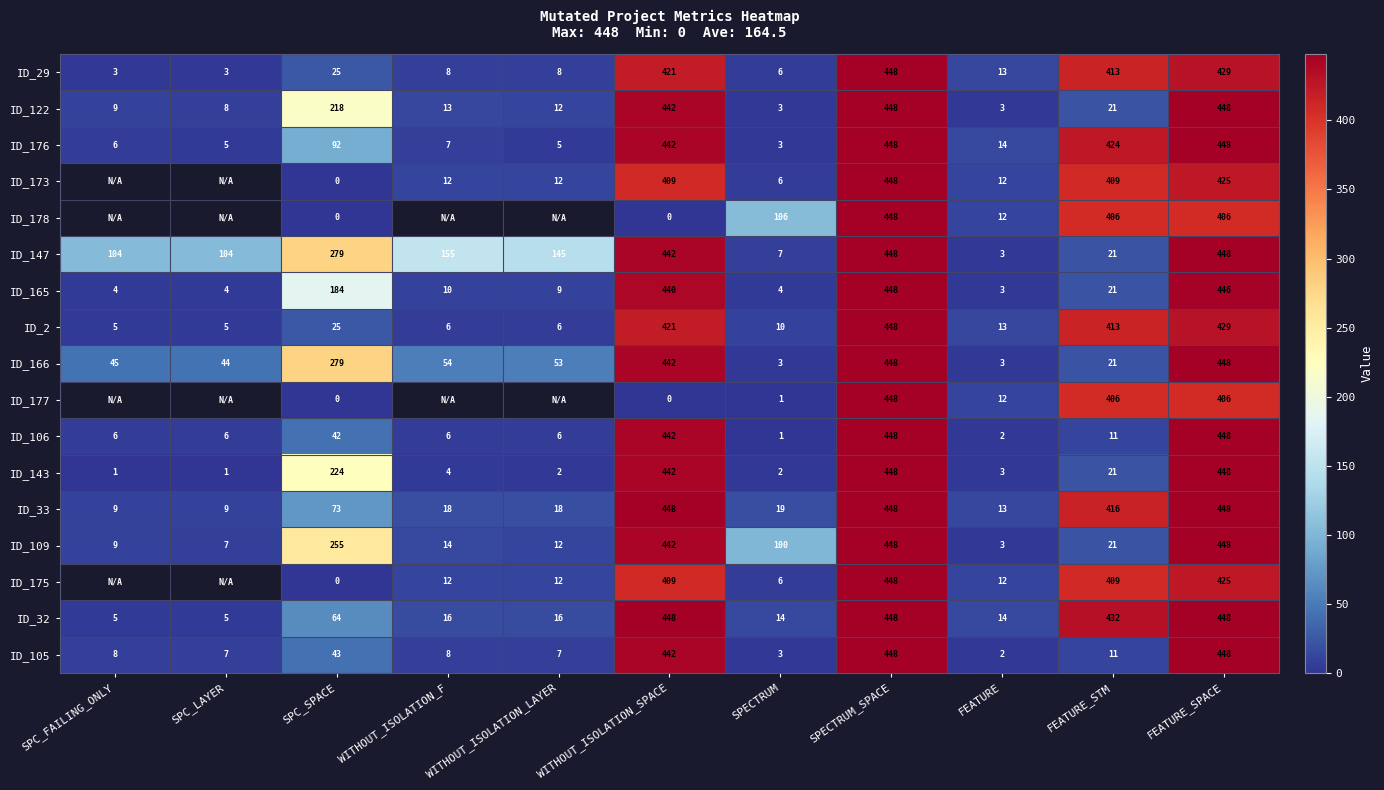

At which label does ID_29 reach its peak?

SPECTRUM_SPACE